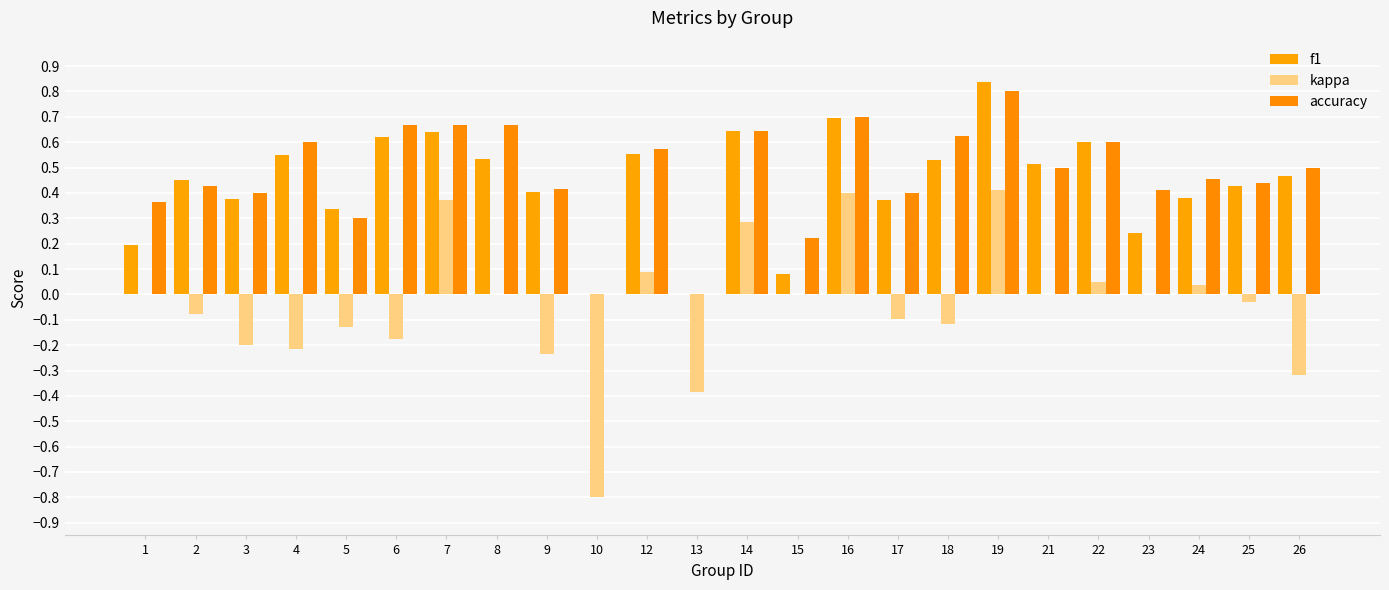

What are all the series names shown in the legend?

f1, kappa, accuracy